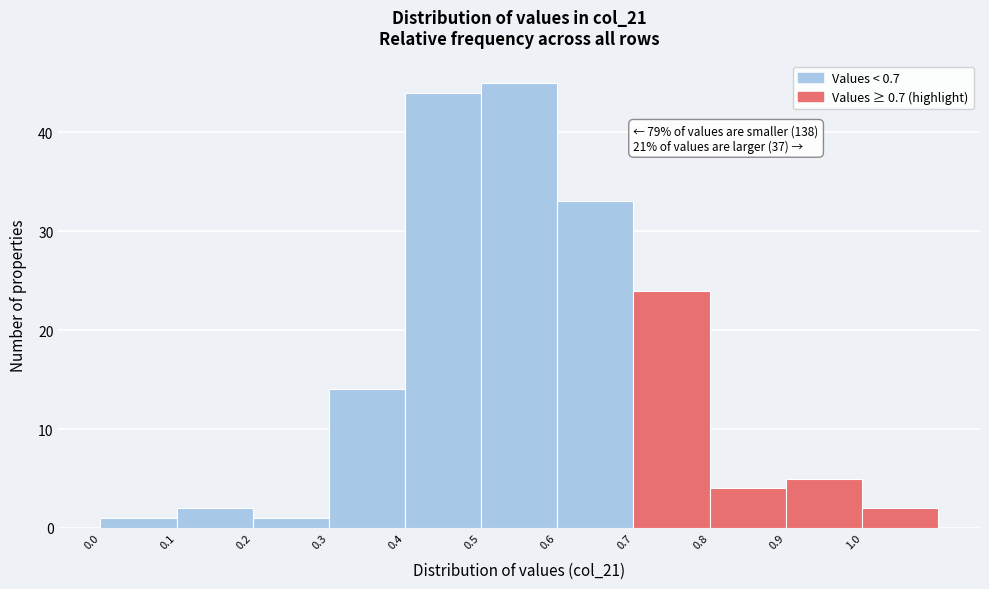

Which range on the x-axis has the tallest bar?

0.5 to 0.6